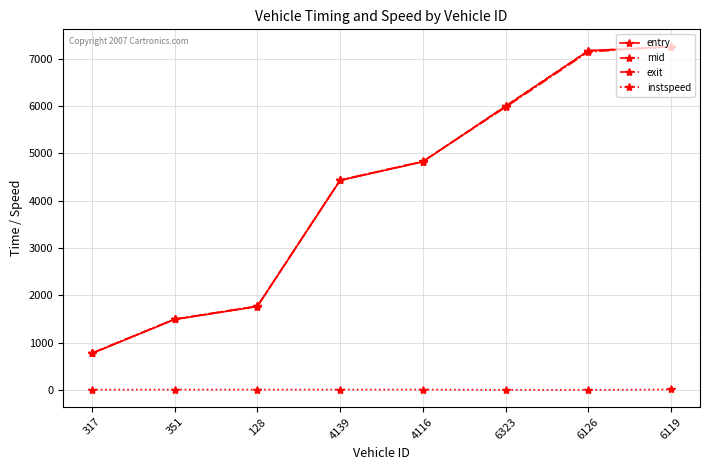

True or false: entry and instspeed intersect in this chart.

False